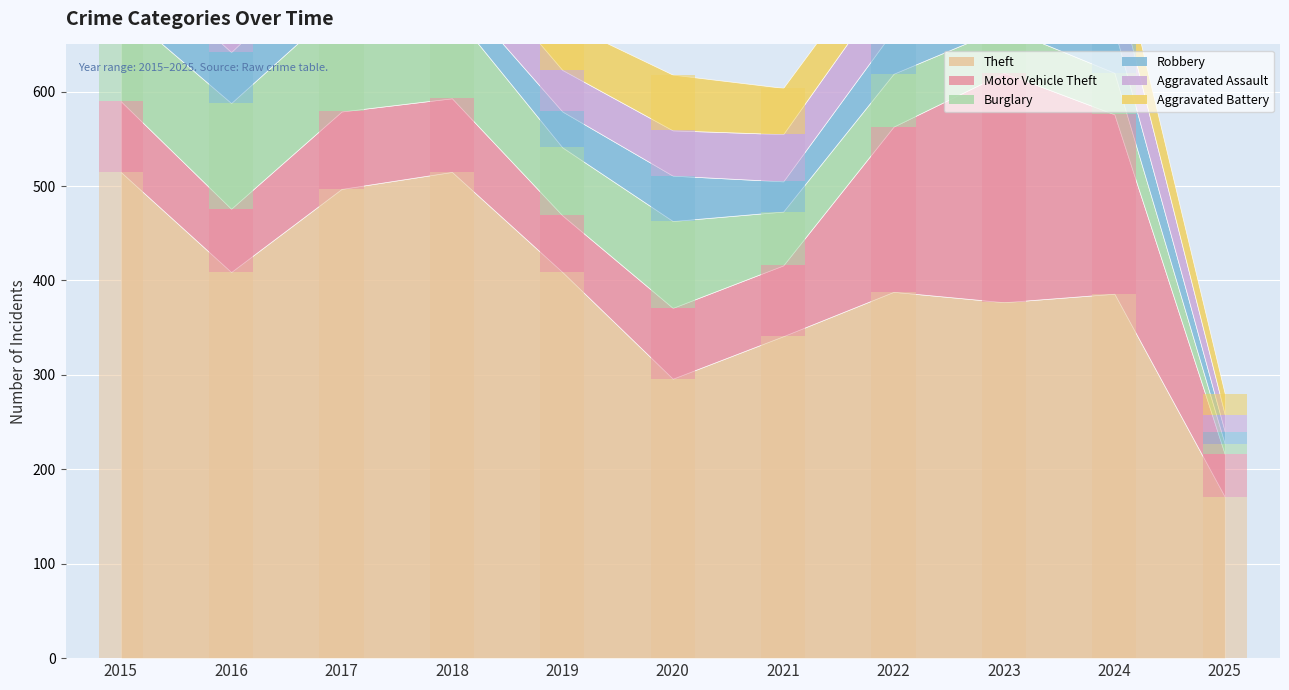

Which series has the largest range (max minus min)?

Theft